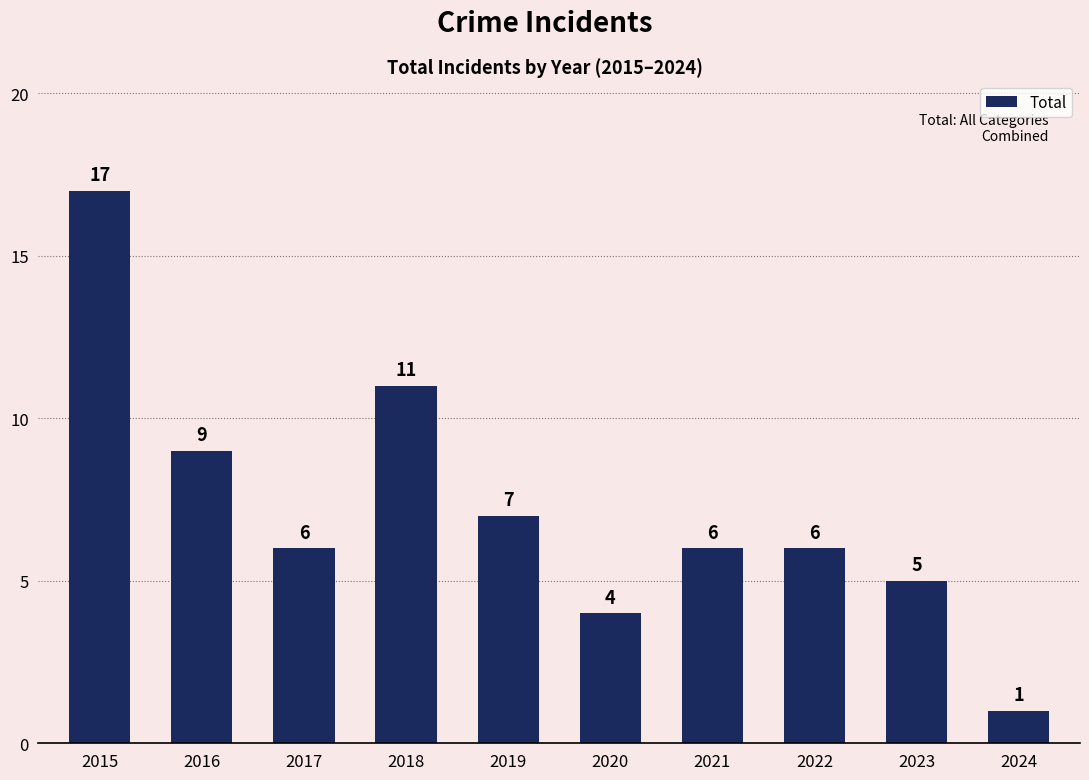

At which label does the data first exceed 6?

2015